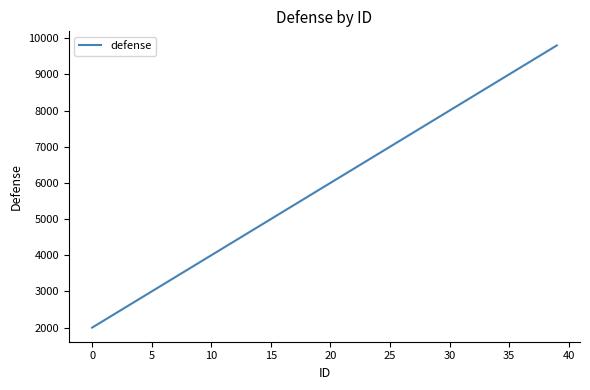

What is the difference between the maximum and minimum values?

7800